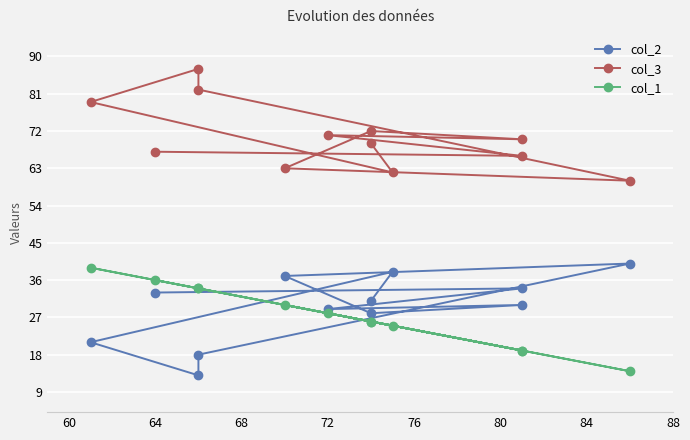

How many interior local valleys does the col_2 series have?

3